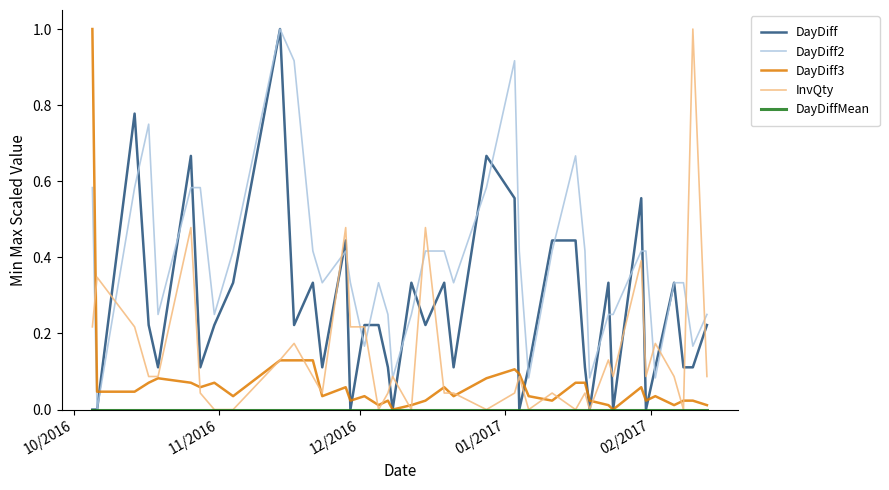

Which series has the largest total across all categories?

DayDiff2